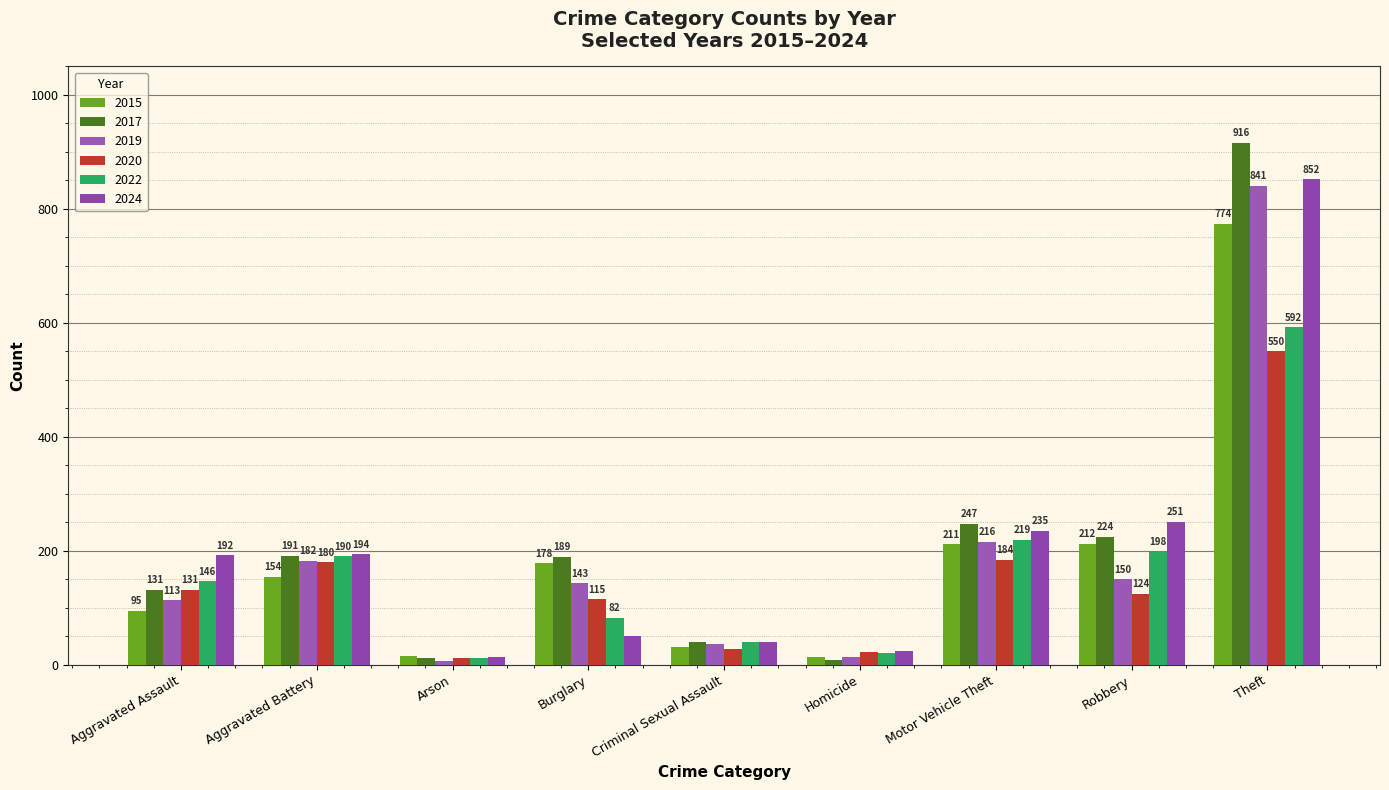

Which series has the largest range (max minus min)?

2017